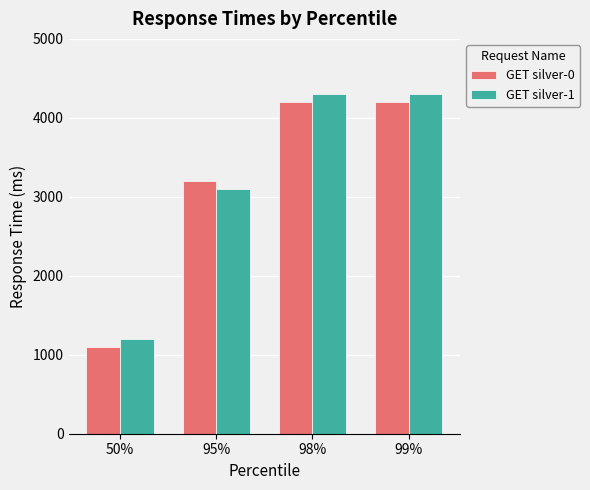

Rank the series at 95% from highest to lowest value.

GET silver-0, GET silver-1